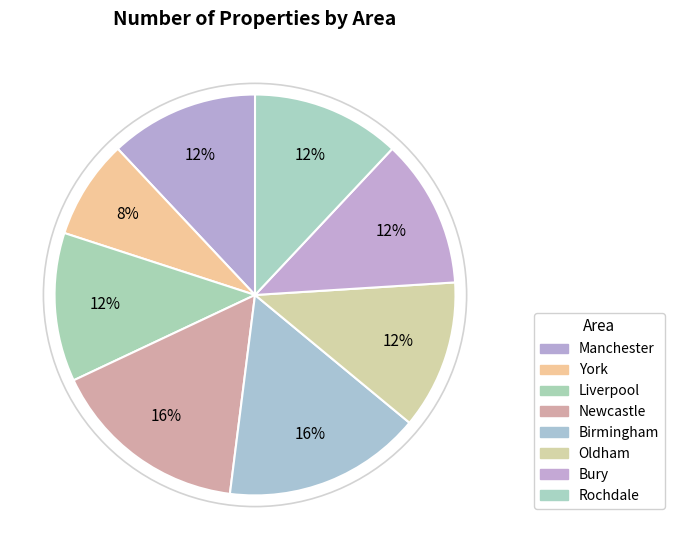

To the nearest percent, what portion does Rochdale represent?

12%